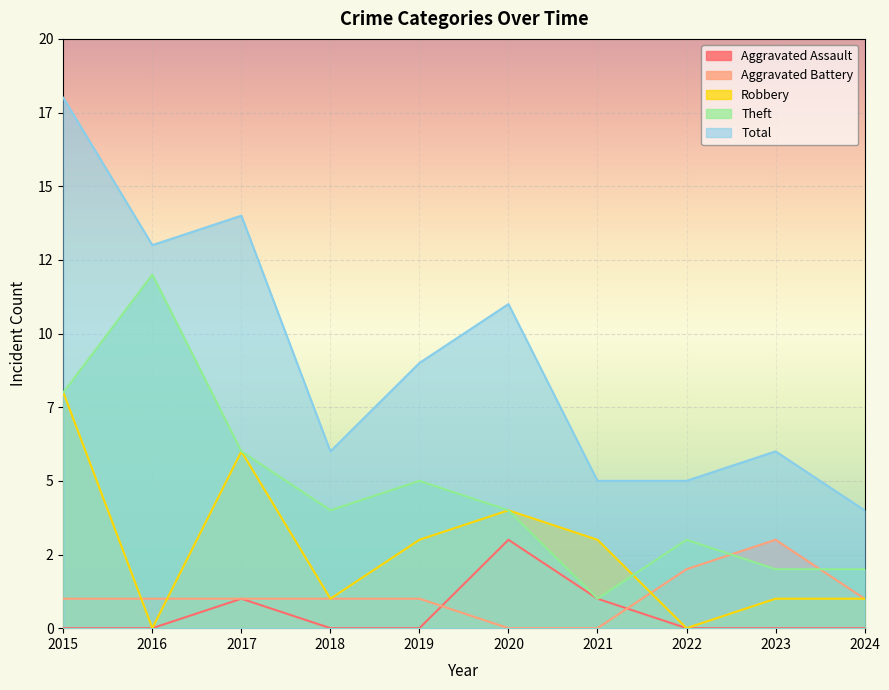

The value of Aggravated Assault at 2023 is 1. True or false?

False